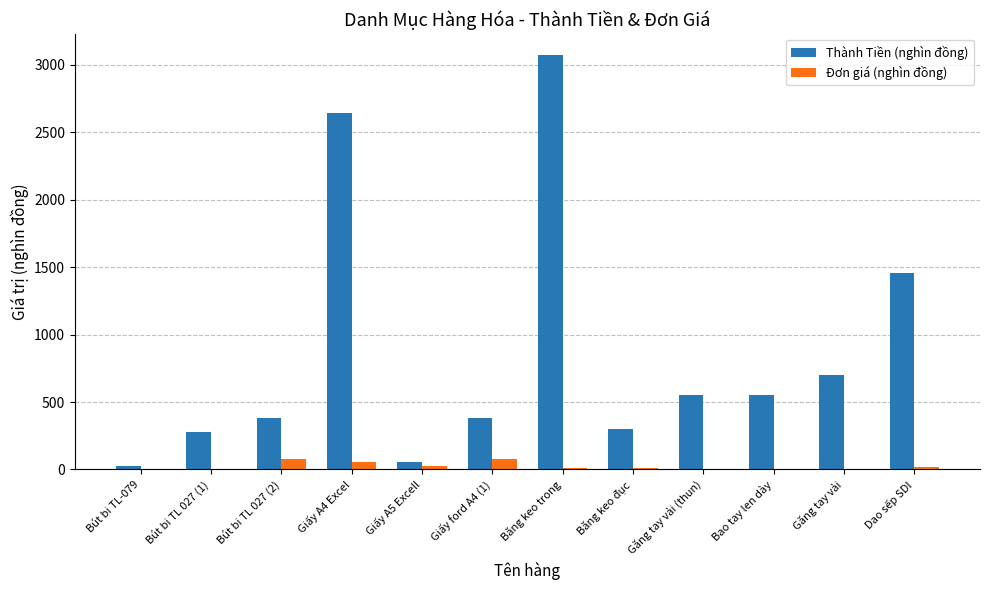

How many distinct data groups are displayed?

2